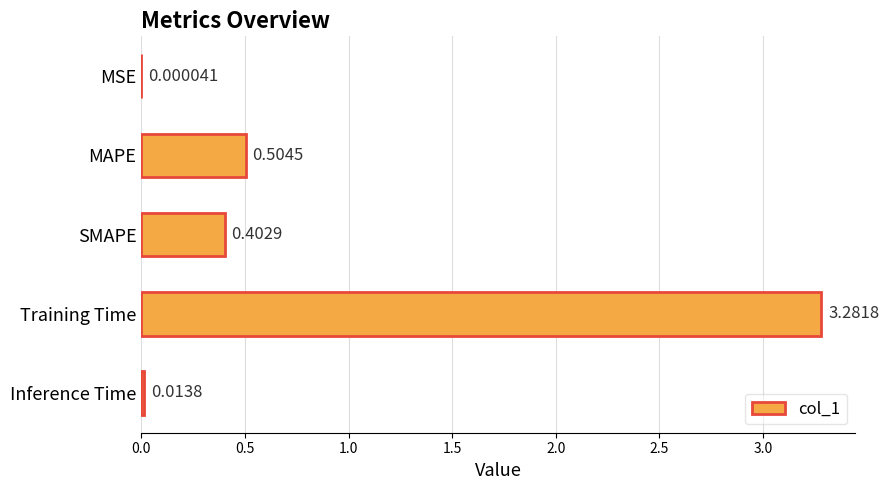

Between Training Time and MSE, which is larger?

Training Time